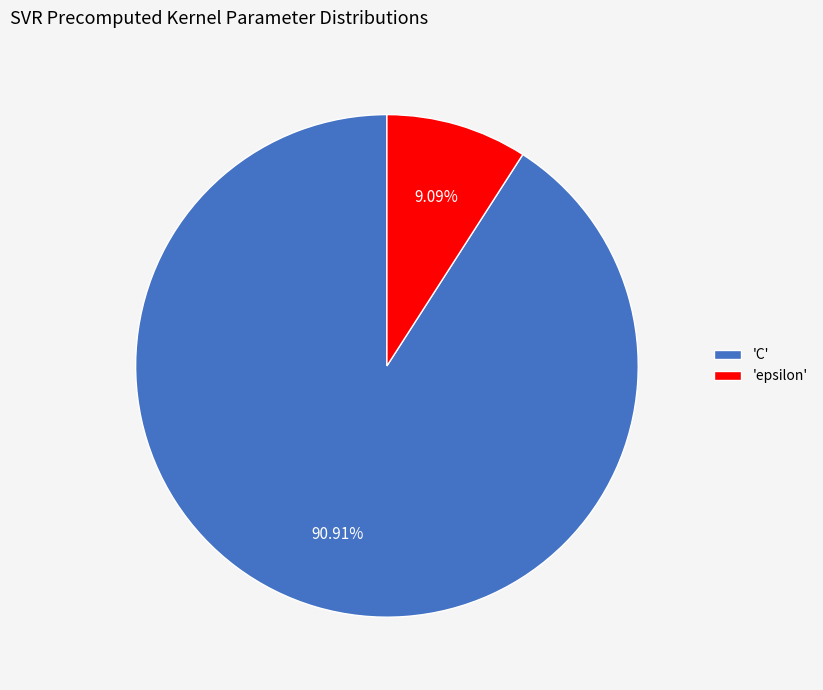

Which category accounts for the majority?

'C'